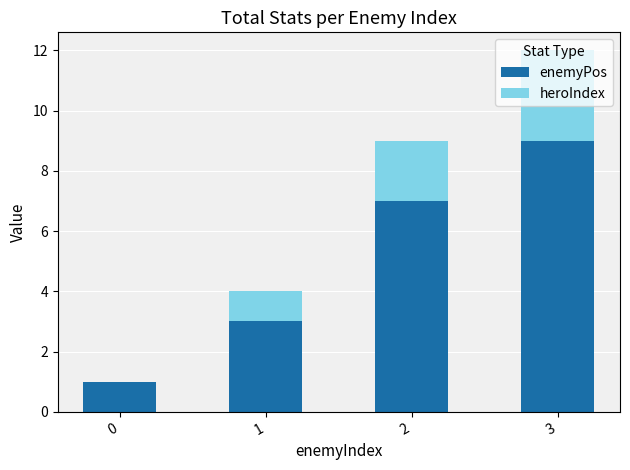

The value of enemyPos at 1 is 5. True or false?

False